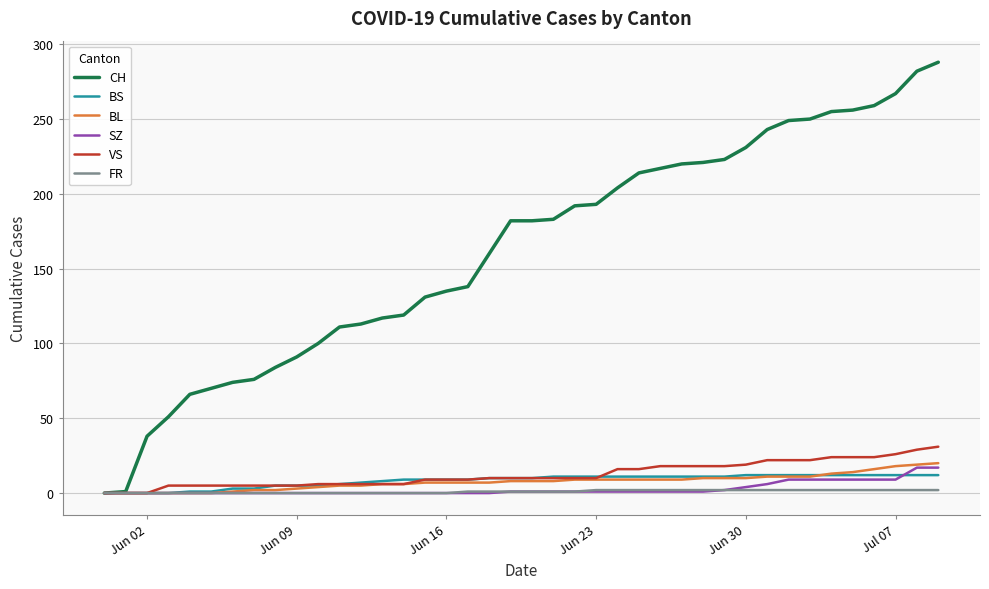

Which series has the largest total across all categories?

CH